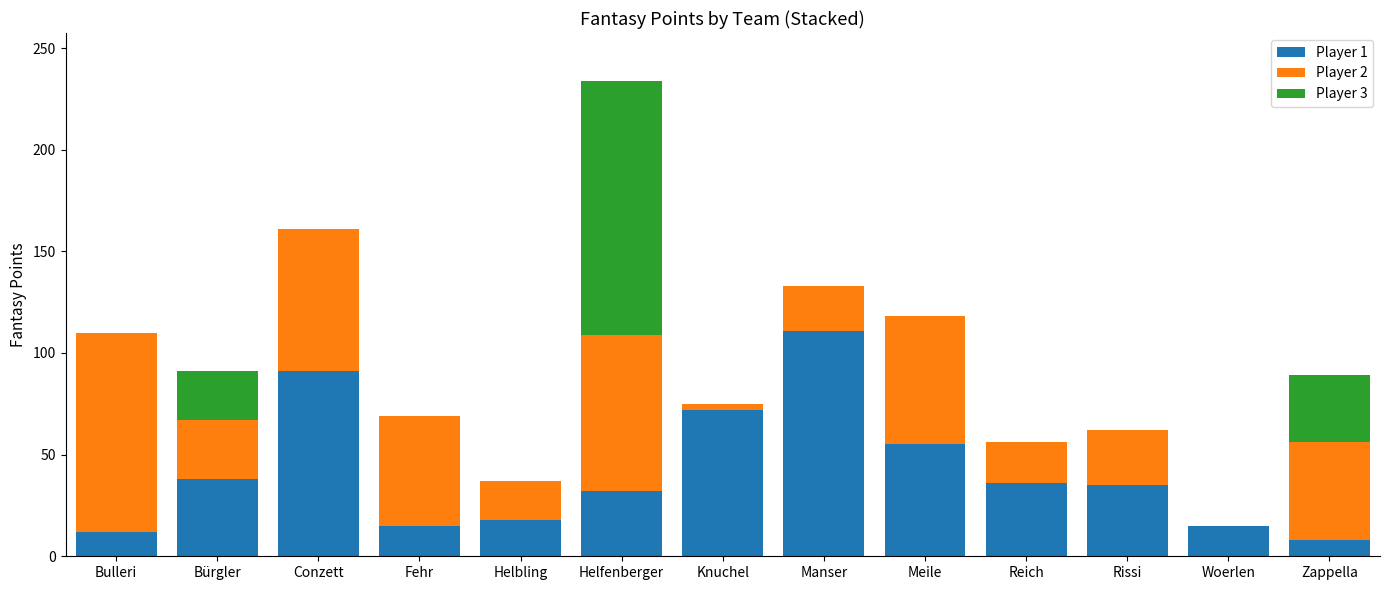

The Player 1 series shows 8 at Helbling. True or false?

False